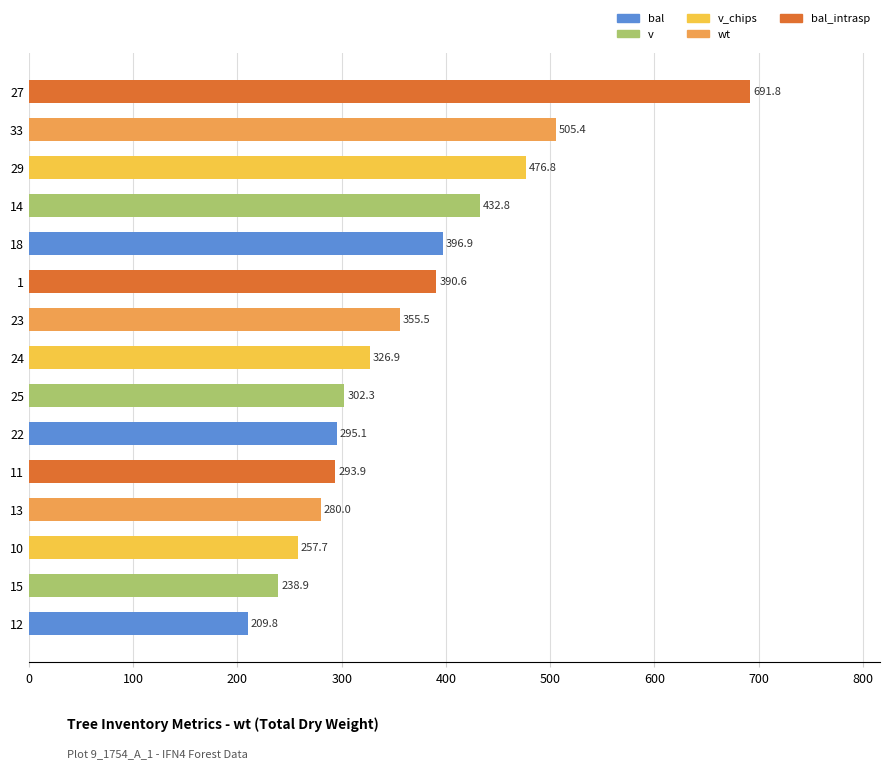

Reading bottom to top, transcribe all the data shown in this chart.

209.8	238.9	257.7	280.0	293.9	295.1	302.3	326.9	355.5	390.6	396.9	432.8	476.8	505.4	691.8